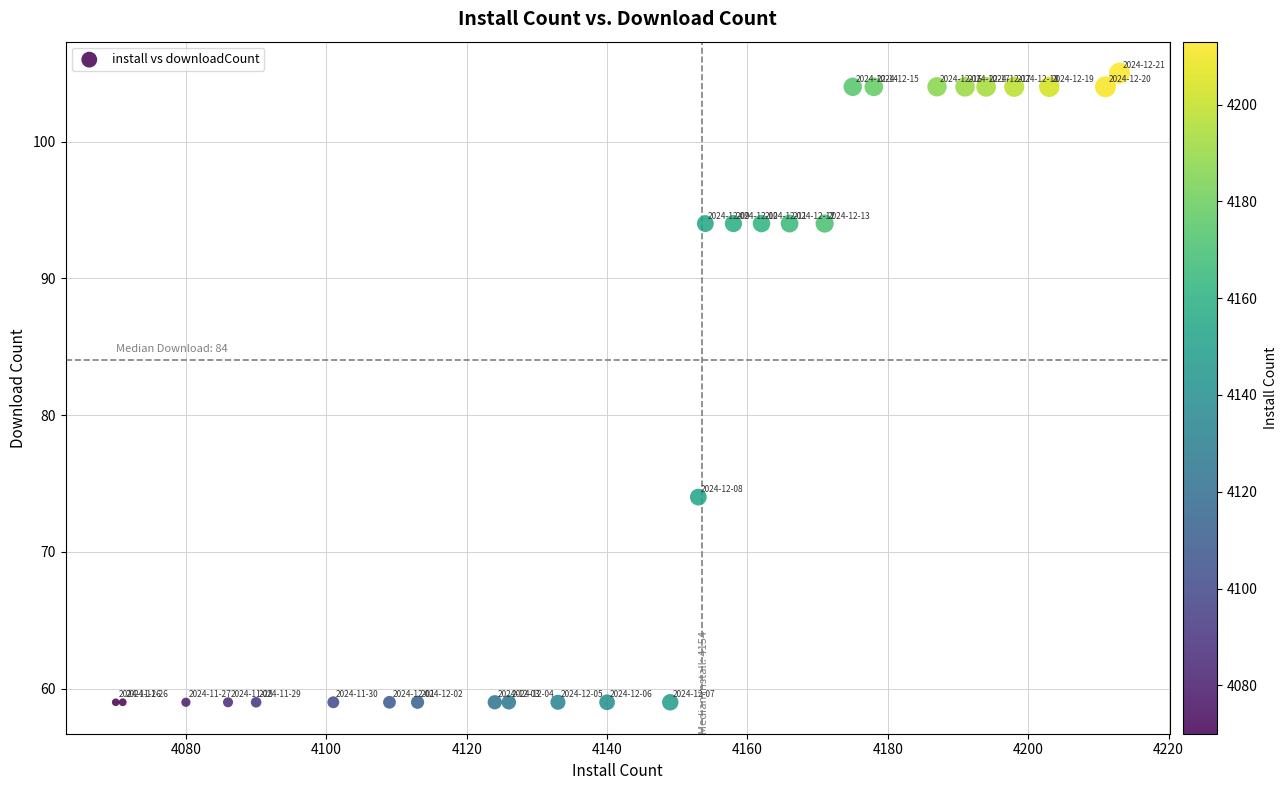

What Y value in the scatter plot is closest to 82?

74